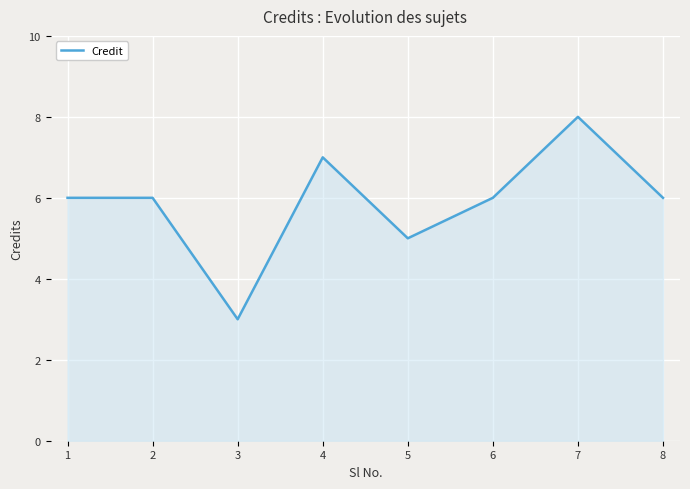

What value does the data have at 2?

6